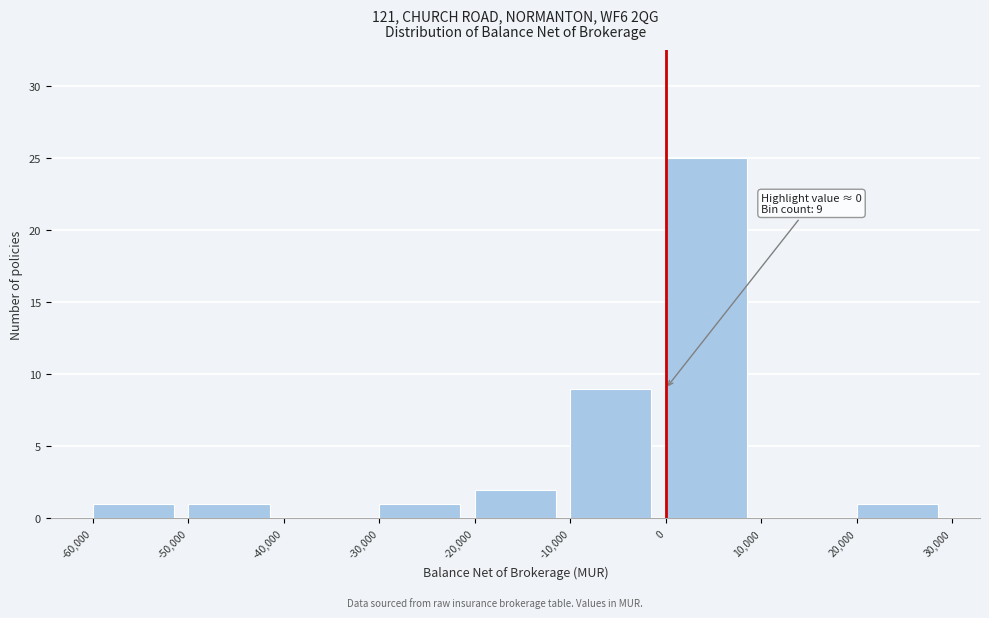

Over which range of the x-axis is the bar tallest?

0 to 10,000